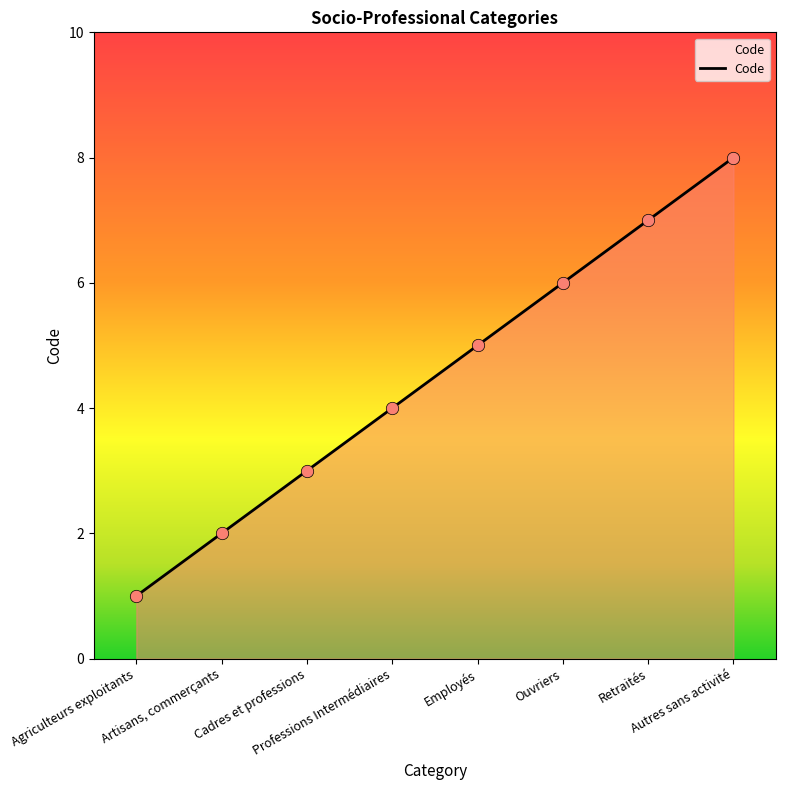

Which has a higher value, Employés or Cadres et professions?

Employés